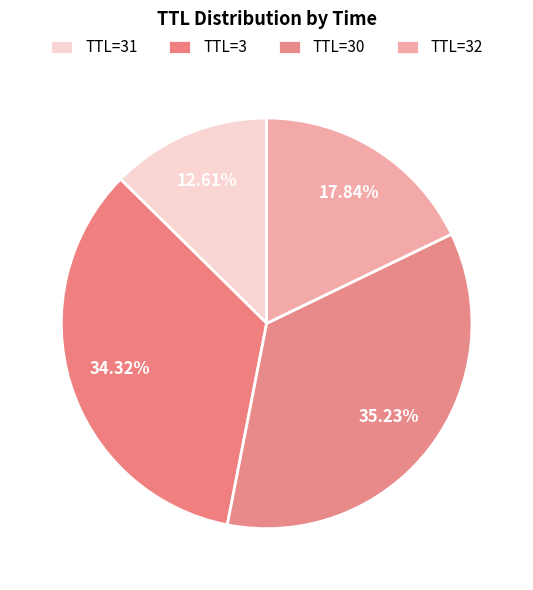

Count the number of slices in the pie.

4